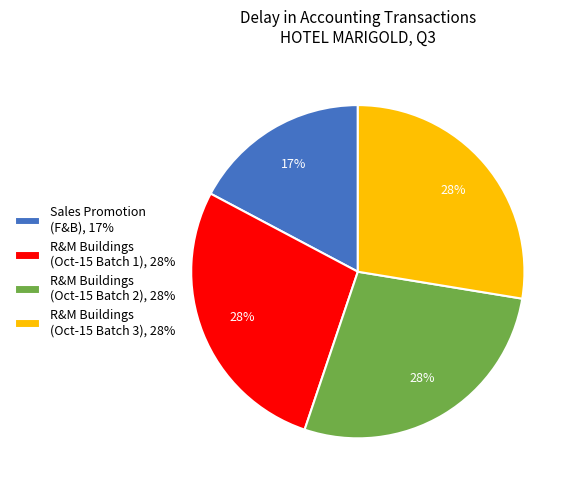

To the nearest percent, what percentage of the pie is R&M Buildings (Oct-15 Batch 2), 28%?

28%